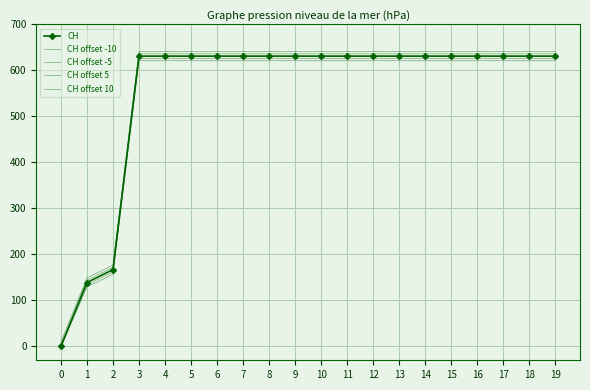

True or false: CH offset 5 and CH offset -10 intersect in this chart.

False